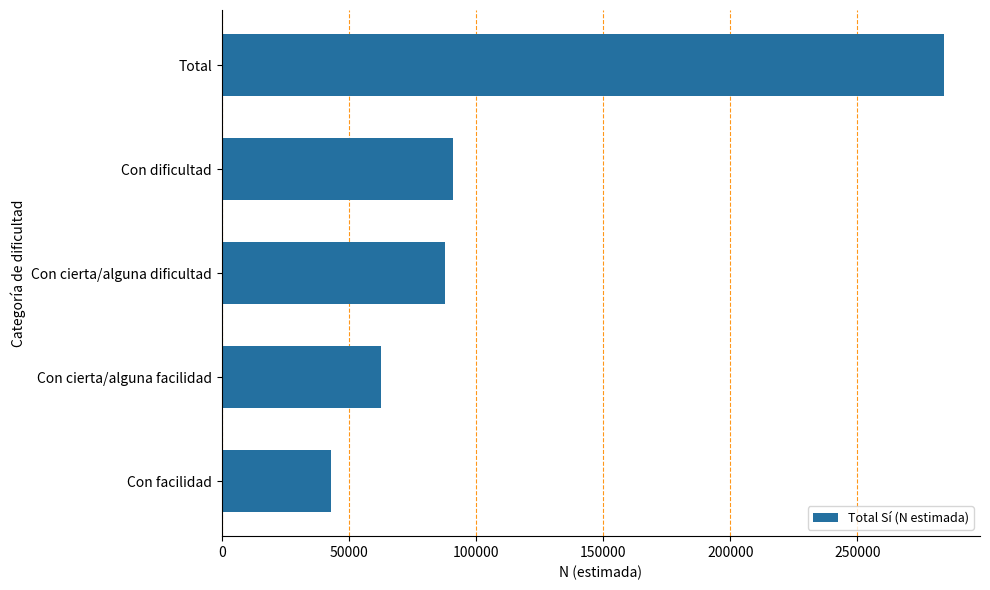

Which category has the lowest value across all series?

Con facilidad